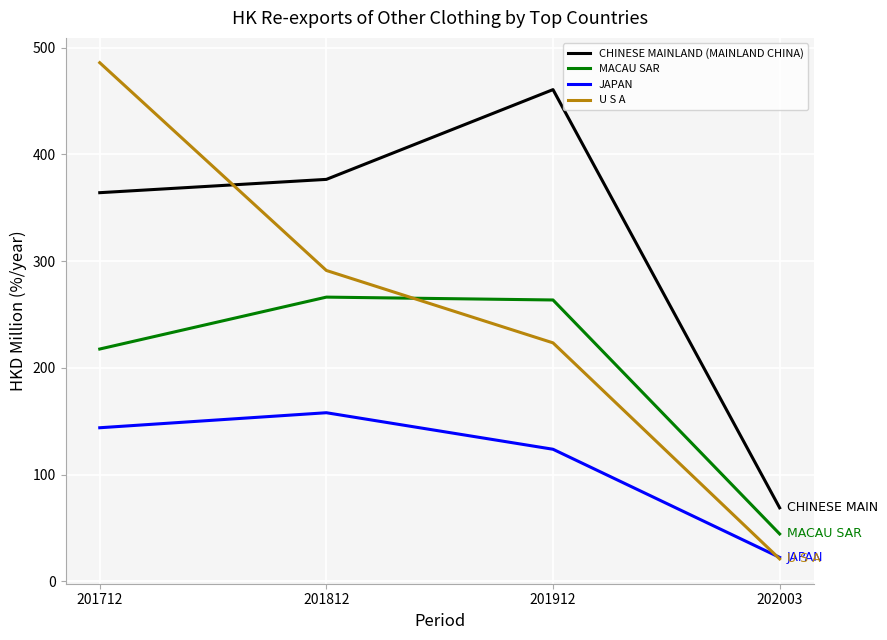

Rank the series at 201812 from lowest to highest value.

JAPAN, MACAU SAR, U S A, CHINESE MAINLAND (MAINLAND CHINA)